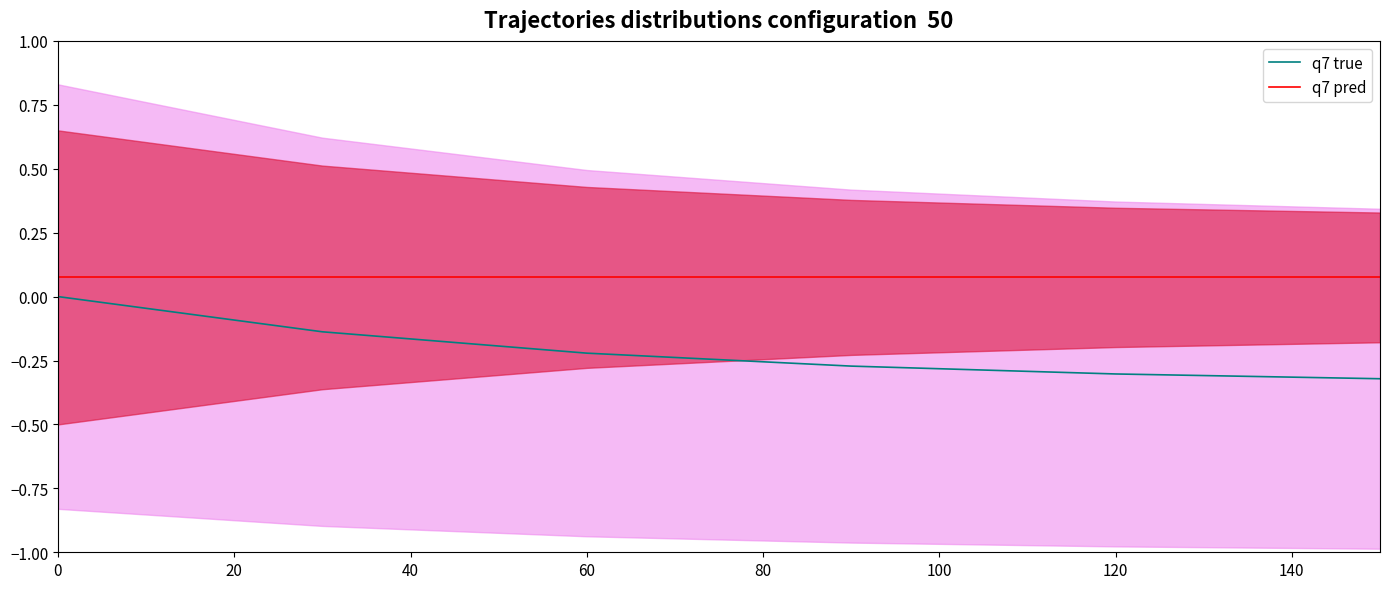

True or false: q7 pred has more than 0 interior local peaks.

False